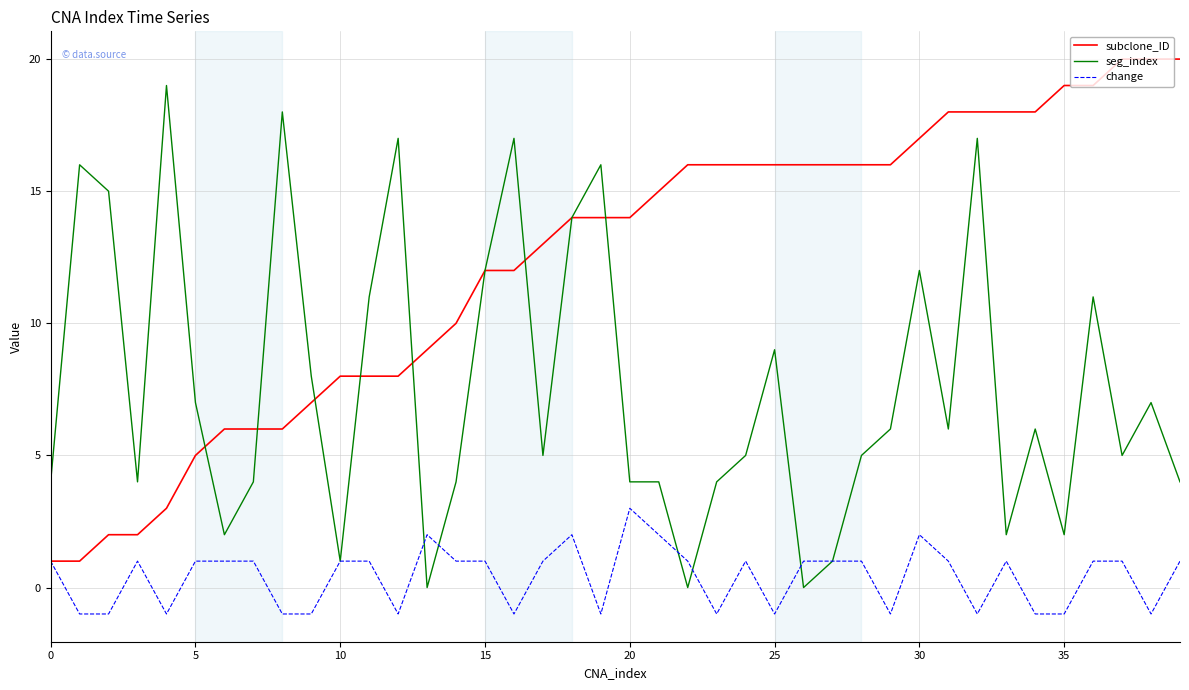

Which series has the largest total across all categories?

subclone_ID